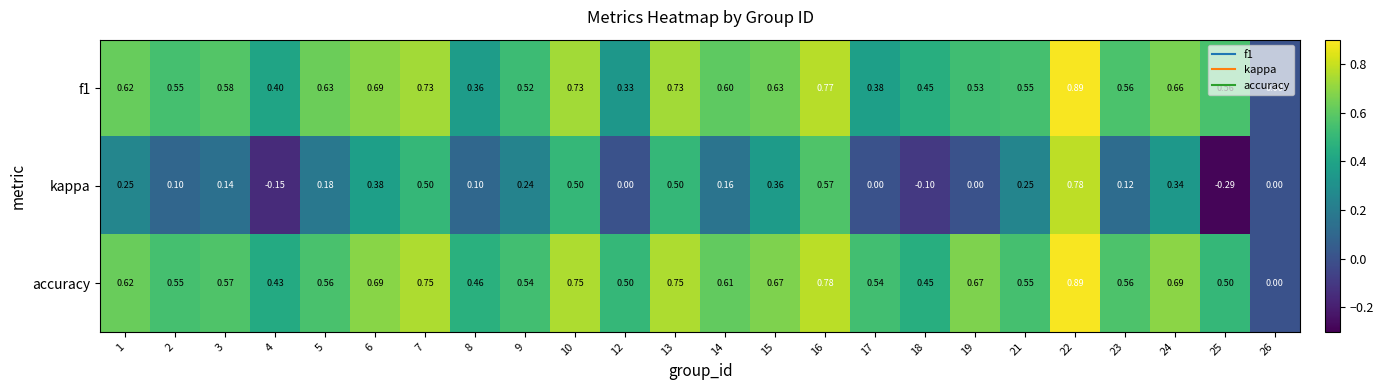

Which series has the largest range (max minus min)?

kappa